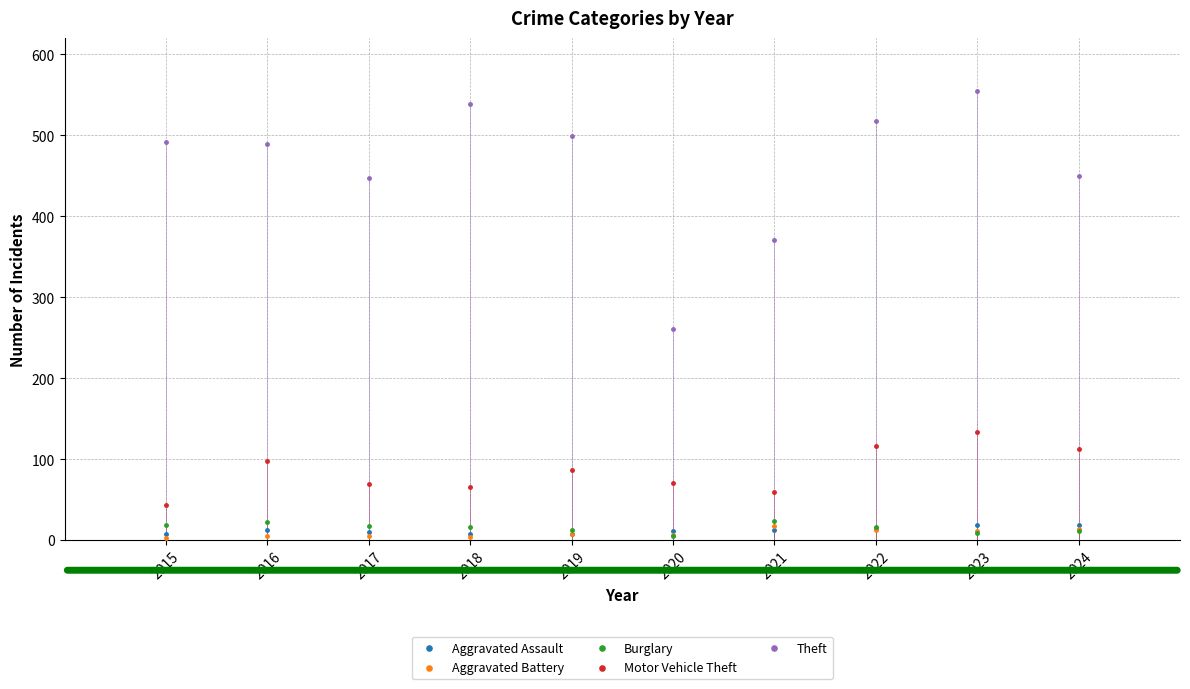

Across all series, what Y value is closest to 278?

261